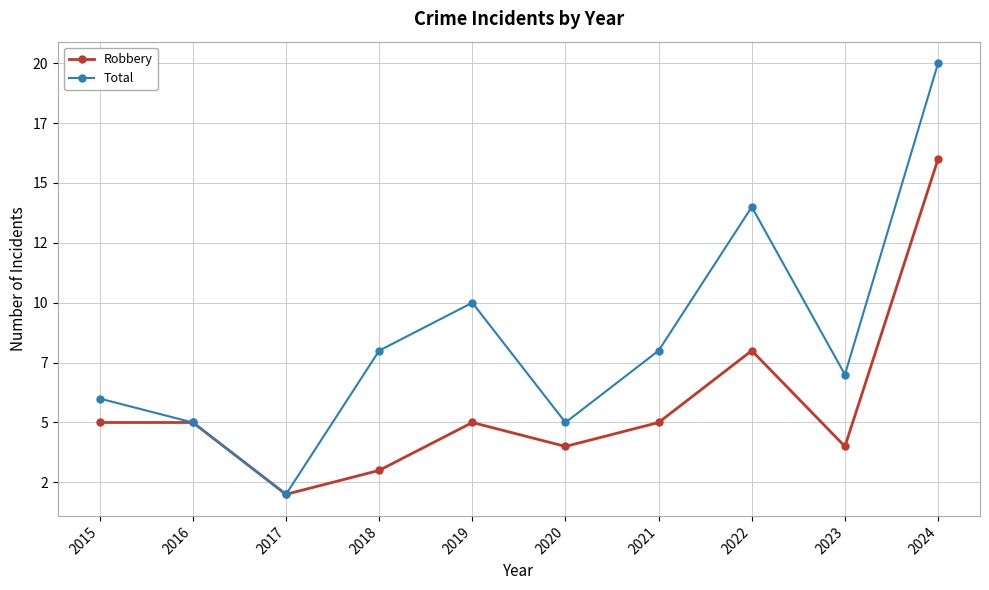

Where is Total nearest to the value 11?

2019